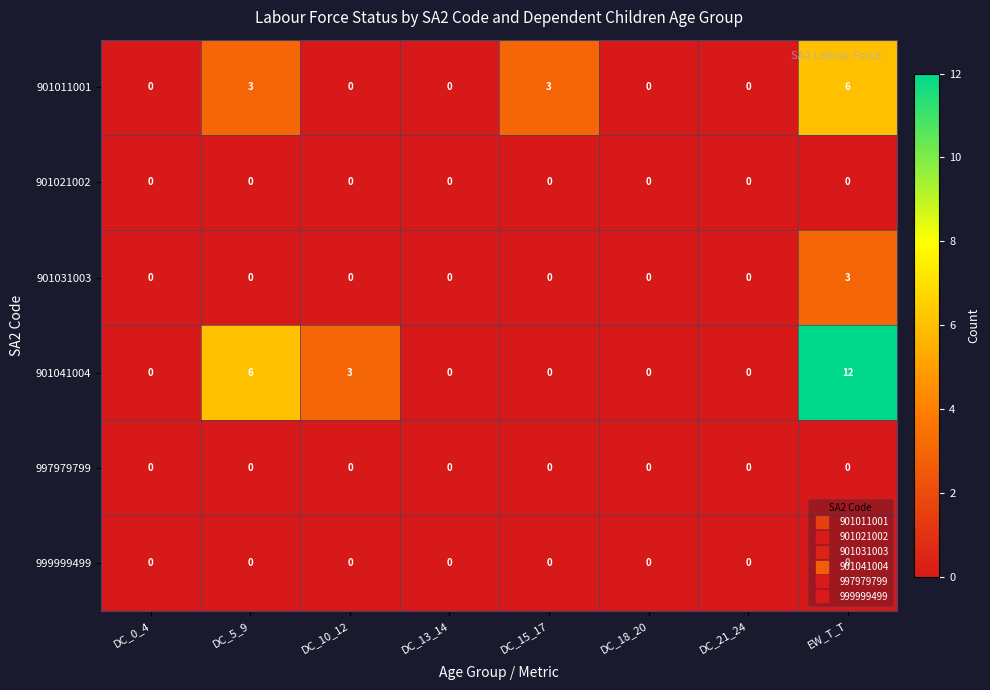

What is the maximum value shown in the chart?

12